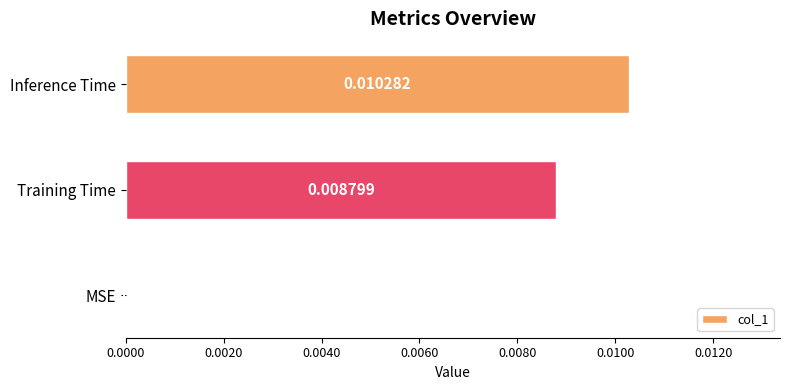

How many data points does each series have?

3